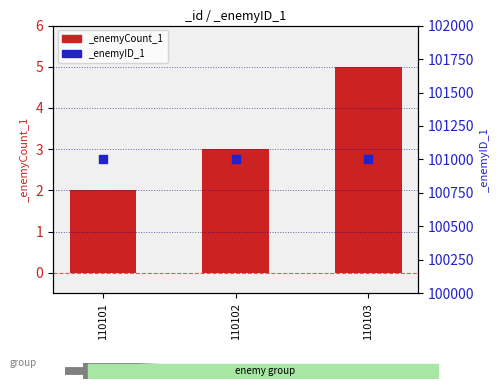

Approximately how many times larger is the value at 110102 compared to 110103?

0.6